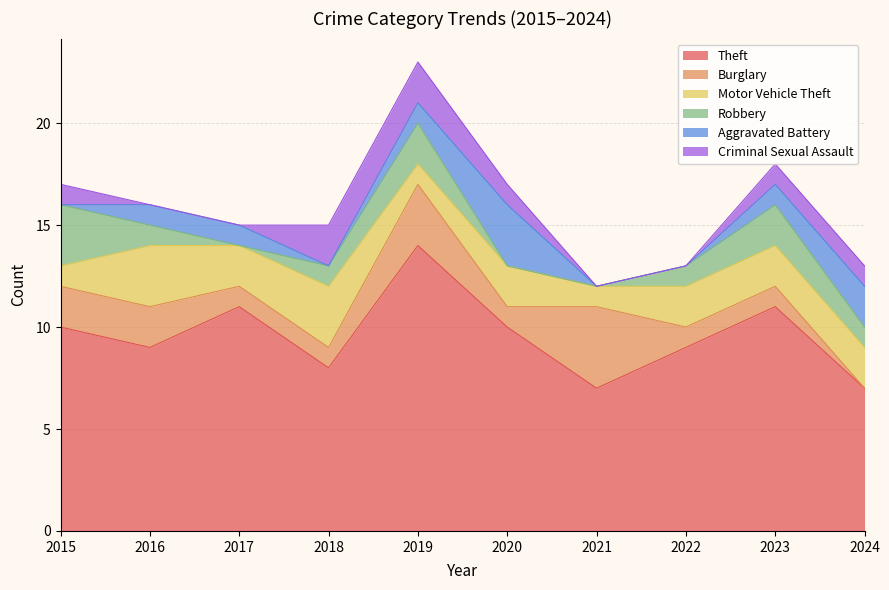

At which category does Theft reach its first local valley?

2016